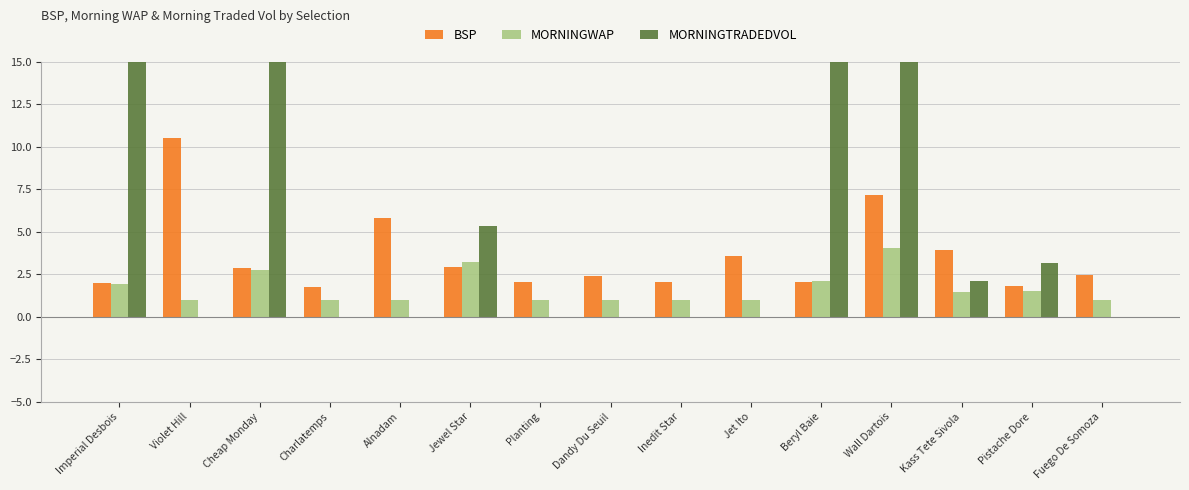

At which category is the sum across all series the highest?

Beryl Baie